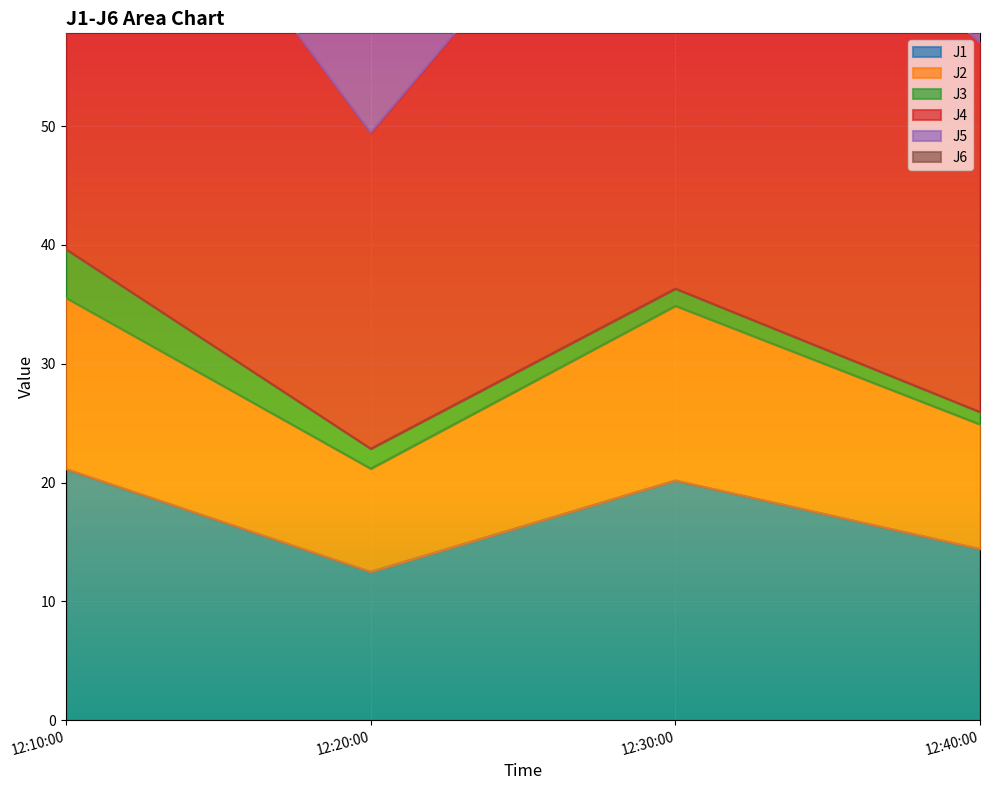

Is it true that J1 equals 21.1 at 12:10:00?

True